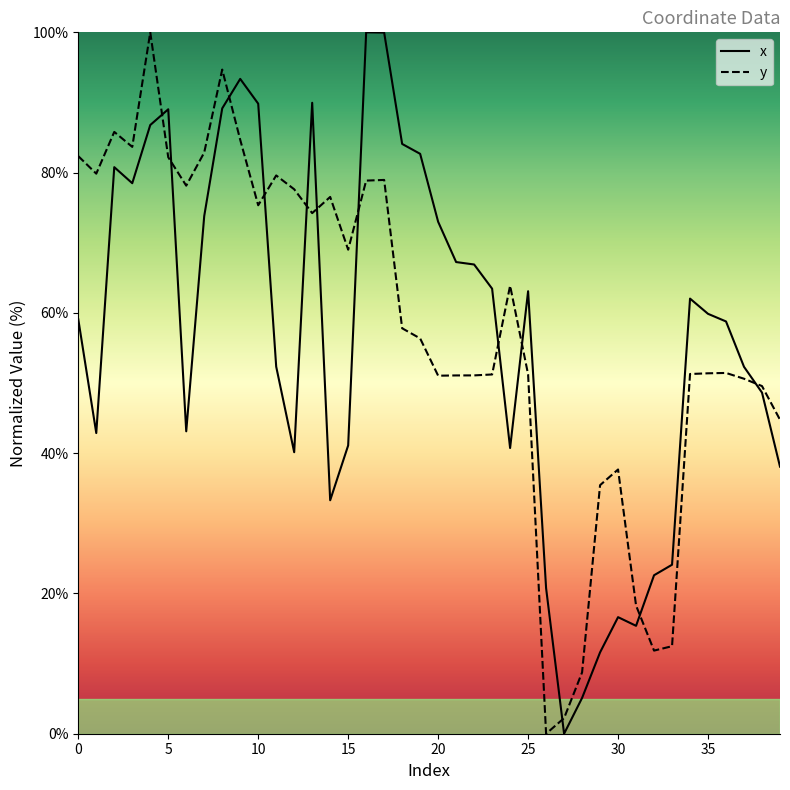

How many lines are shown in the chart?

2